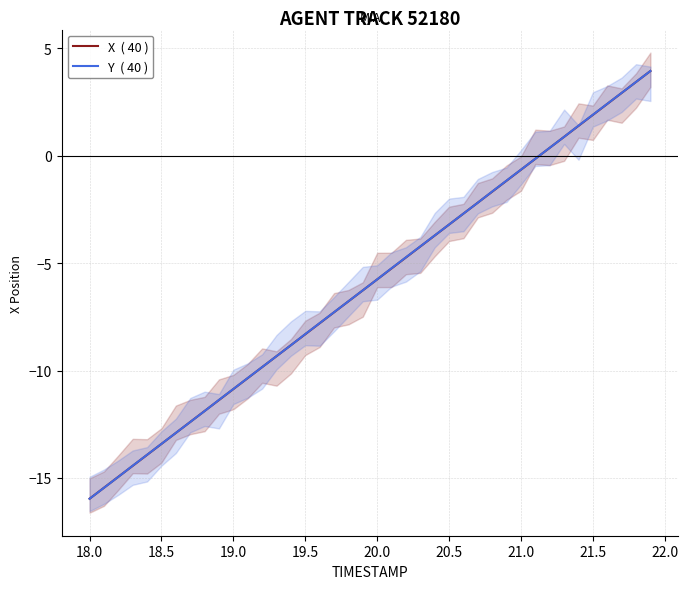

What is the total value across all series at 20.5?

-6.4